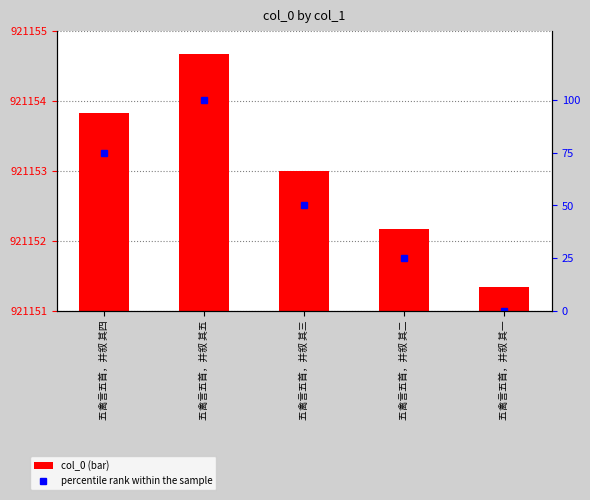

Which category has the lowest value in the col_0 series?

五禽言五首，并叙 其一